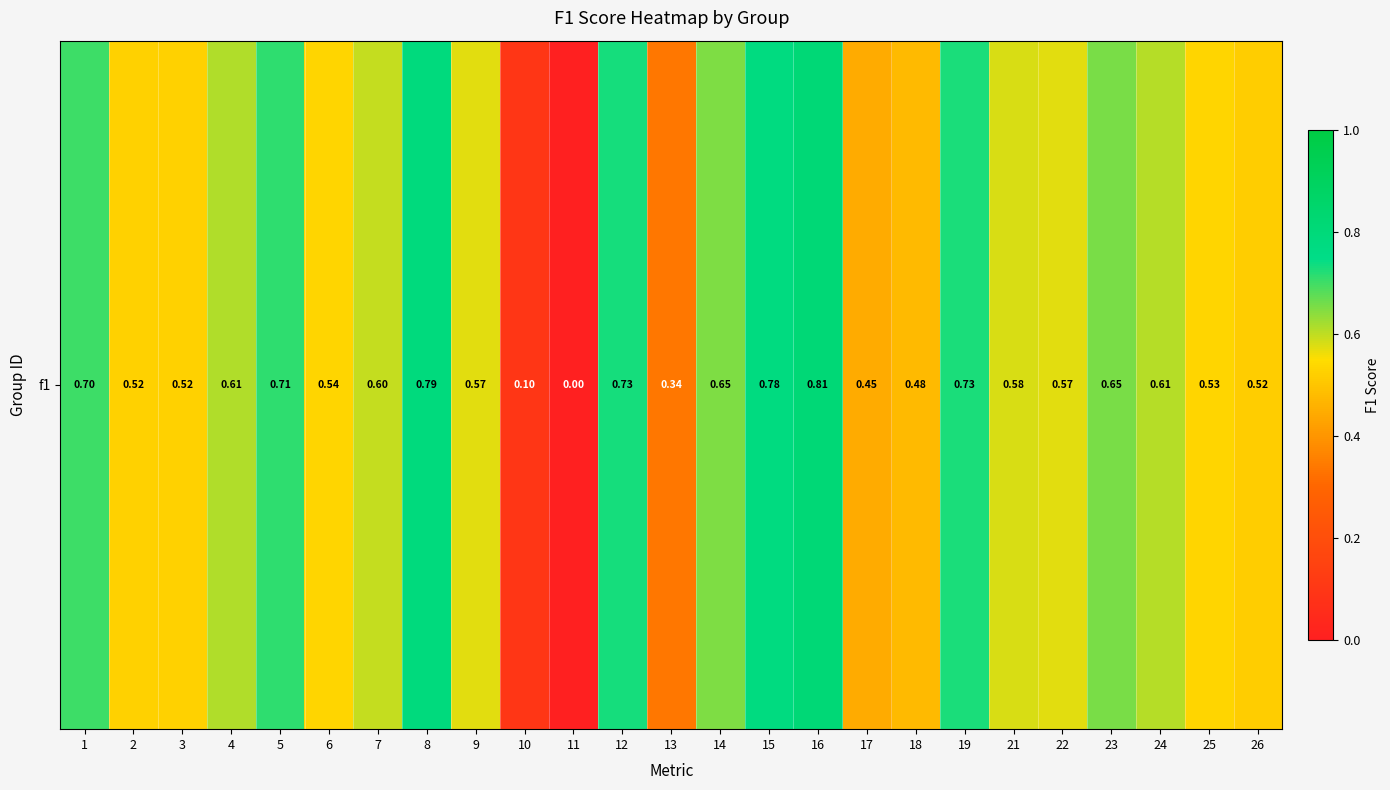

What is the maximum value shown in the chart?

0.8